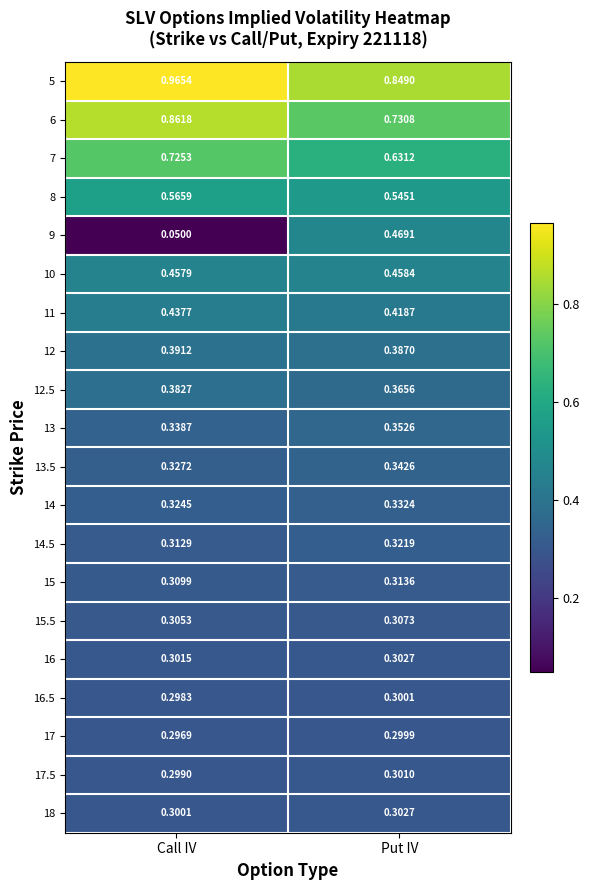

At which category does the chart reach its minimum across all series?

Call IV